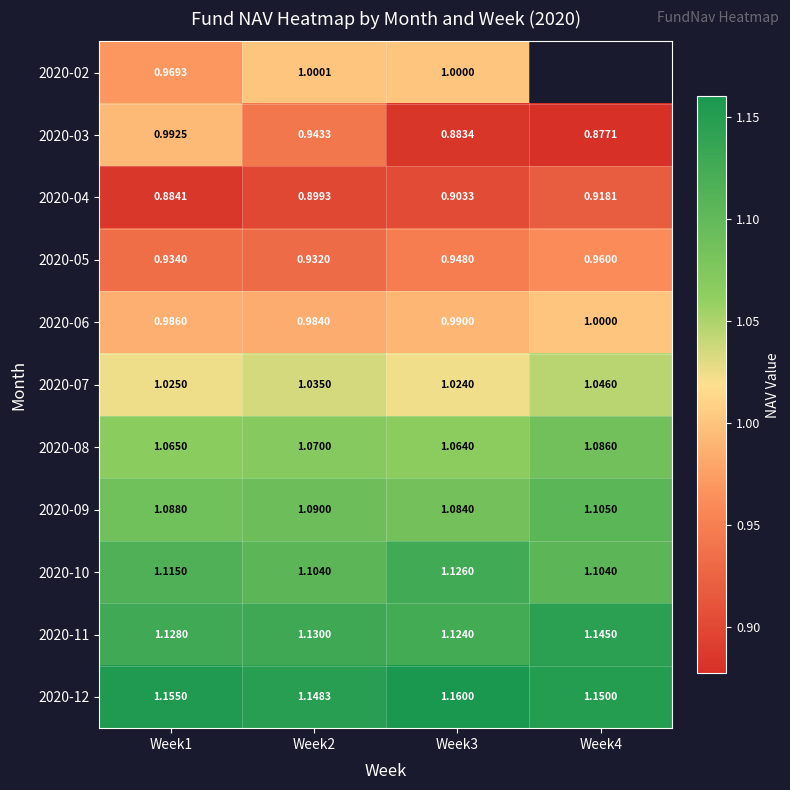

Between Week2 and Week3, which is larger?

Week2